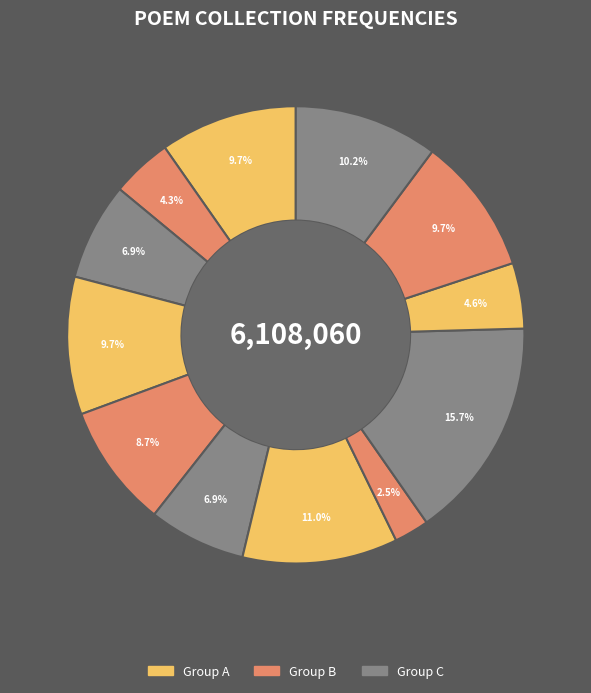

How many slices are in this pie chart?

12